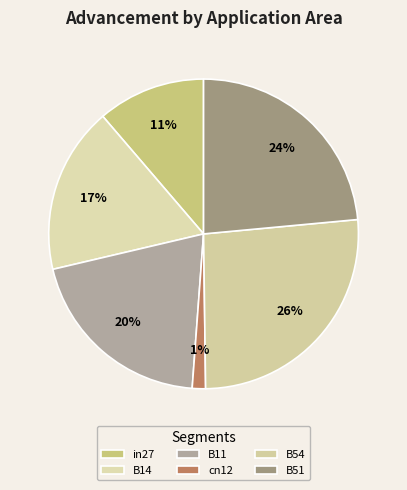

How many slices are in this pie chart?

6